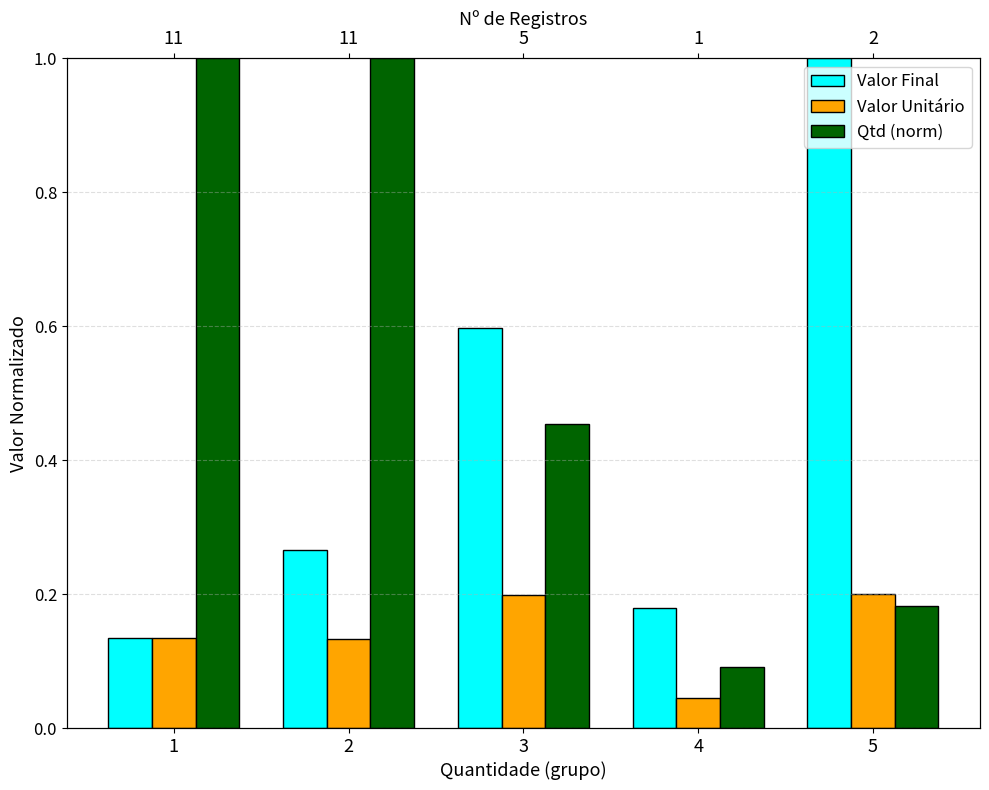

What is the minimum value for Qtd (norm)?

0.1